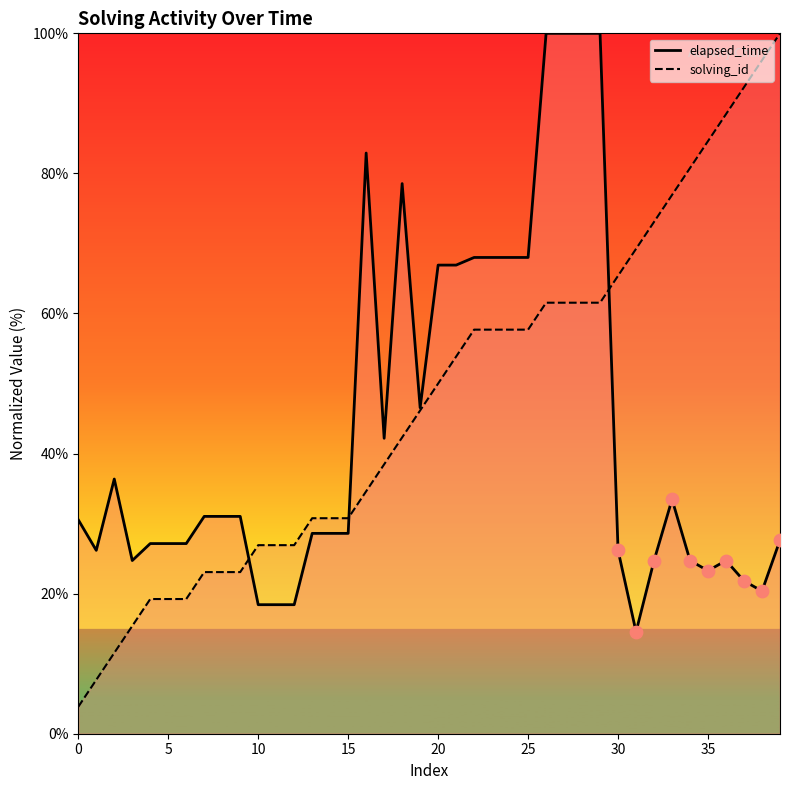

Which series has the widest spread of Y values?

solving_id (area)